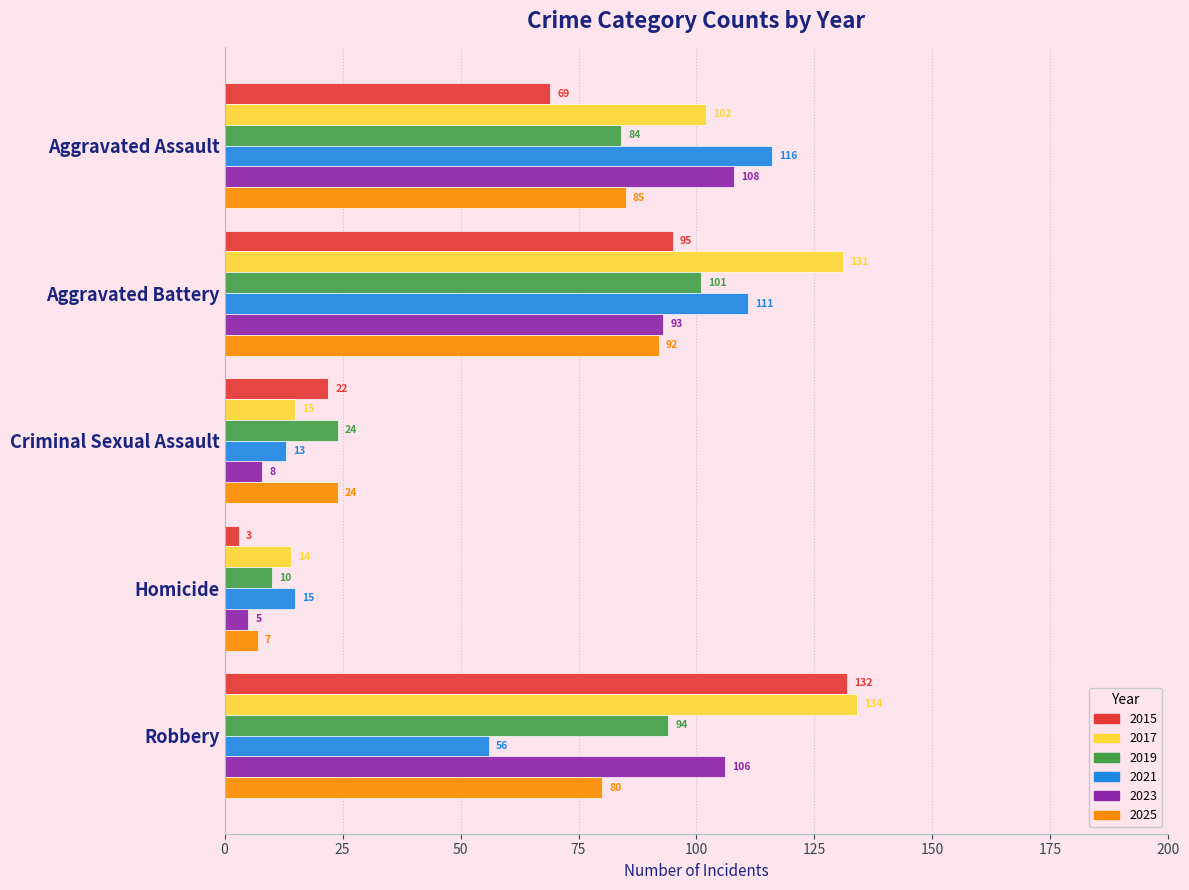

What is the total value across all series at Homicide?

54